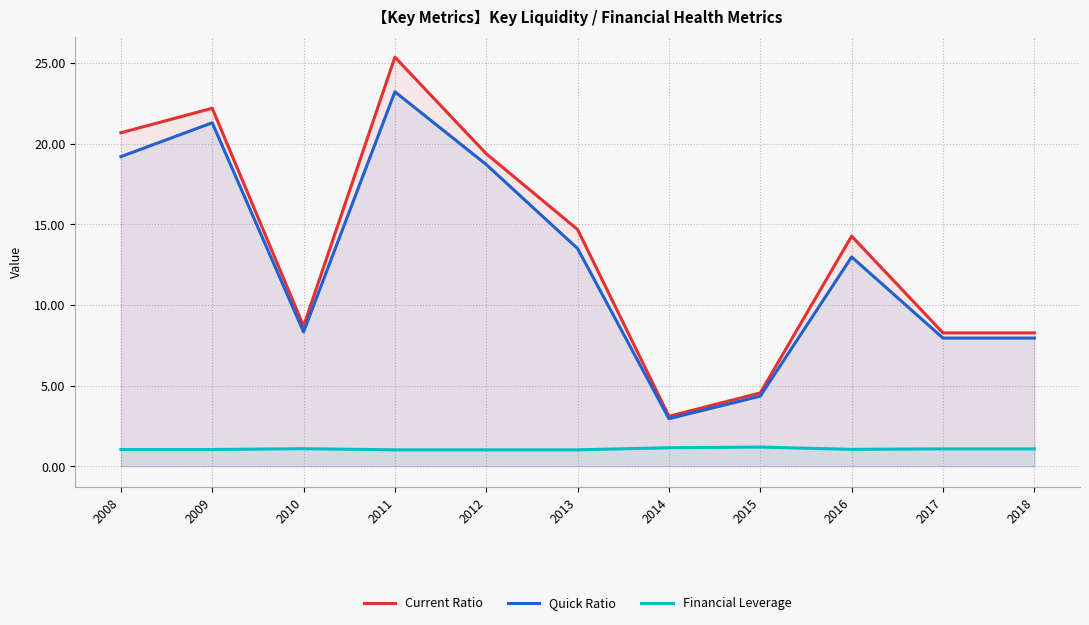

Reading right to left, transcribe all the data shown in this chart.

Current Ratio: 8.3	8.3	14.3	4.5	3.1	14.7	19.4	25.4	8.7	22.2	20.7
Quick Ratio: 8.0	8.0	13.0	4.3	3.0	13.5	18.7	23.2	8.3	21.3	19.2
Financial Leverage: 1.1	1.1	1.1	1.2	1.1	1.0	1.0	1.0	1.1	1.0	1.0